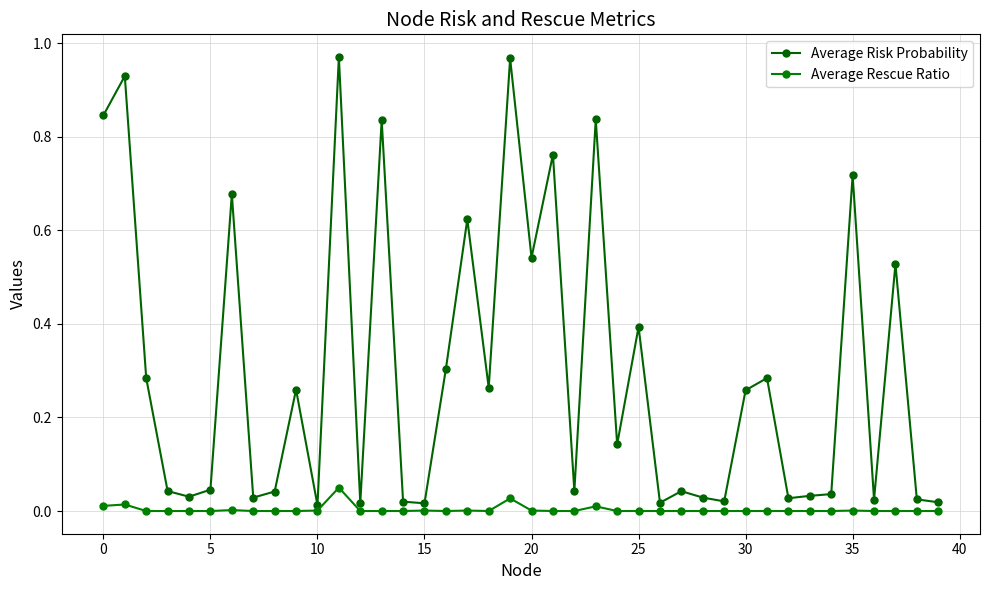

What is the label of the 11th point from the right?

29